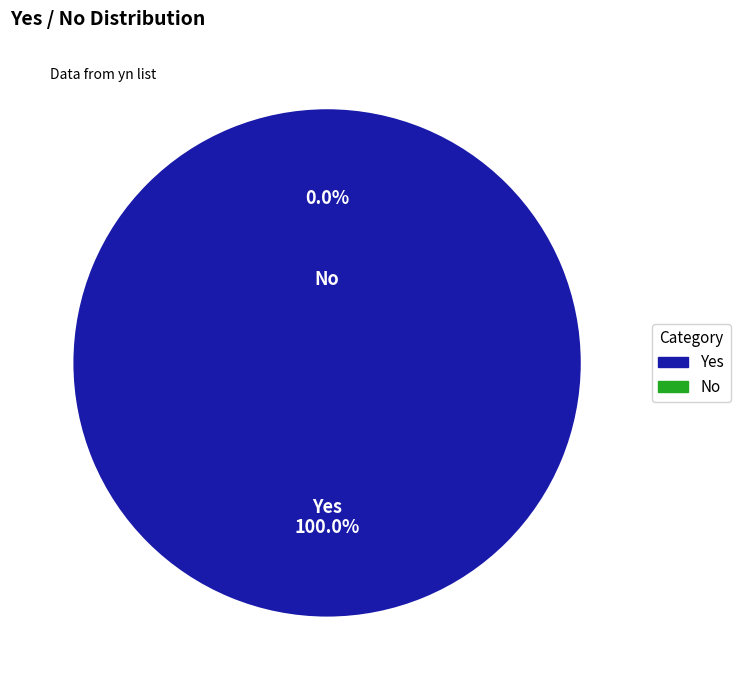

Rank the categories by value from lowest to highest.

No, Yes